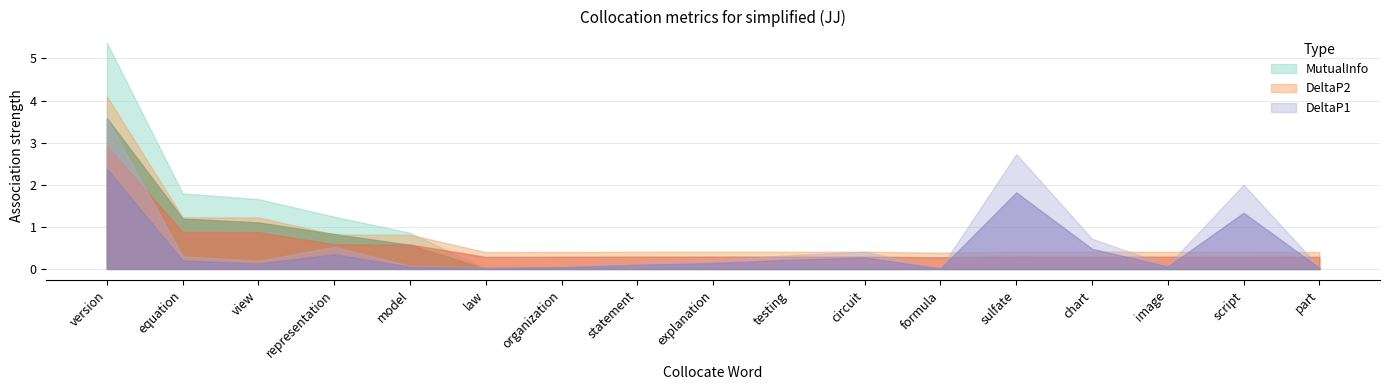

True or false: DeltaP1 has more than 0 points higher than both neighbors.

True